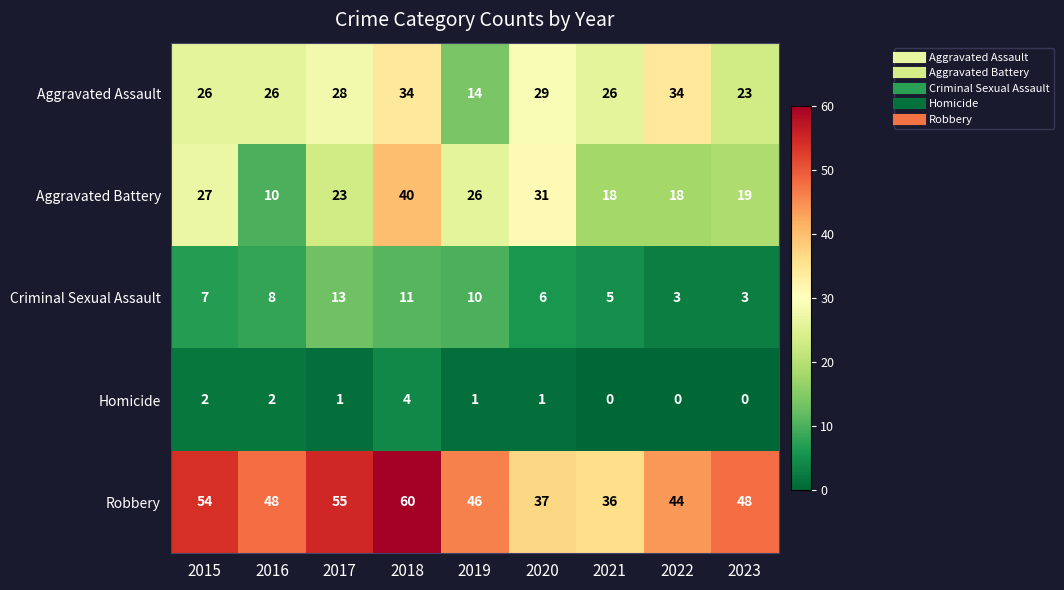

What is the highest value of the Homicide series?

4